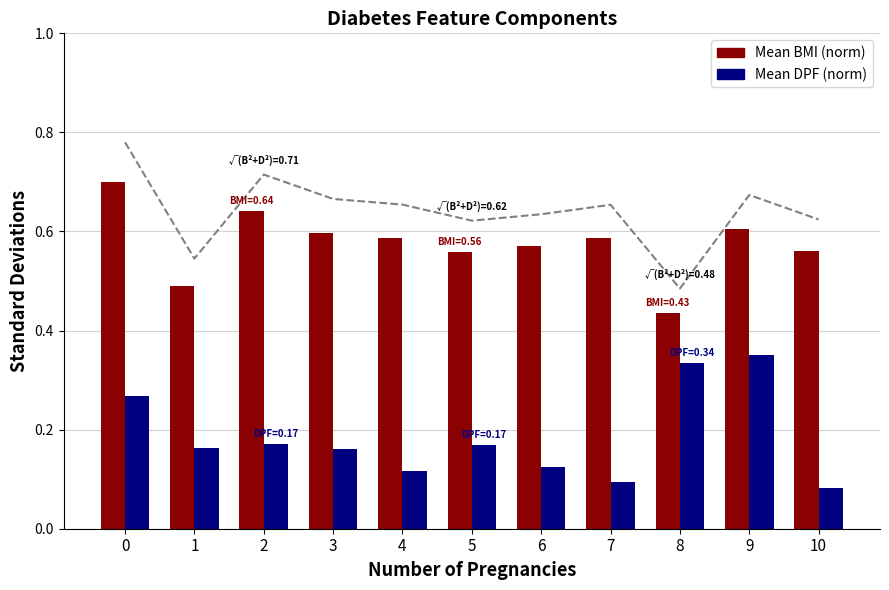

What value does the √(BMI²+DPF²) norm series have at 10?

0.6